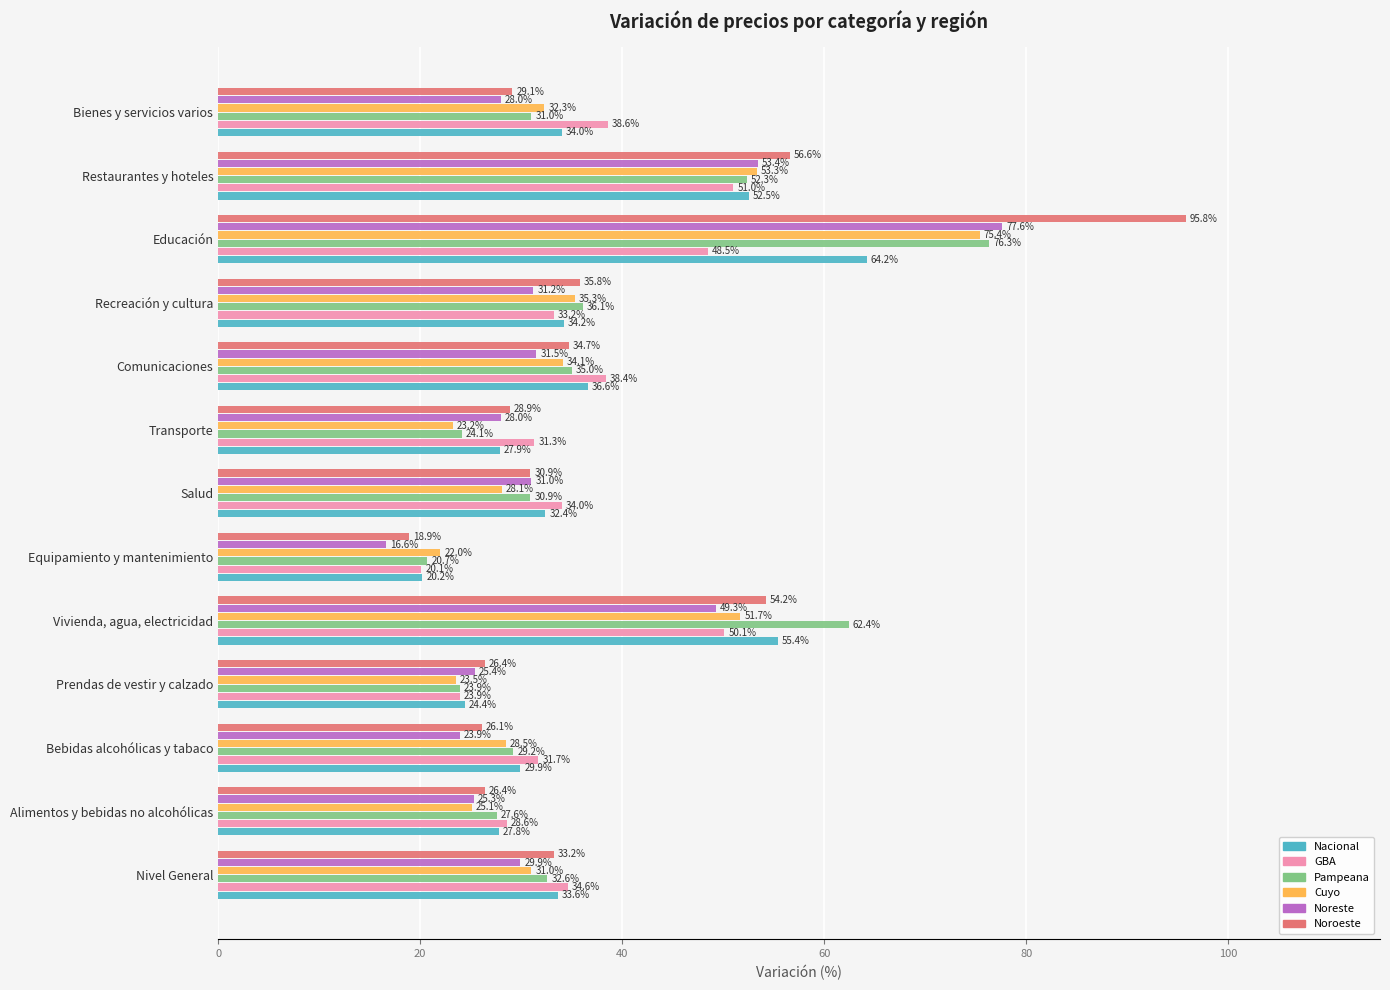

How many data points in Noreste are less than 29?

6